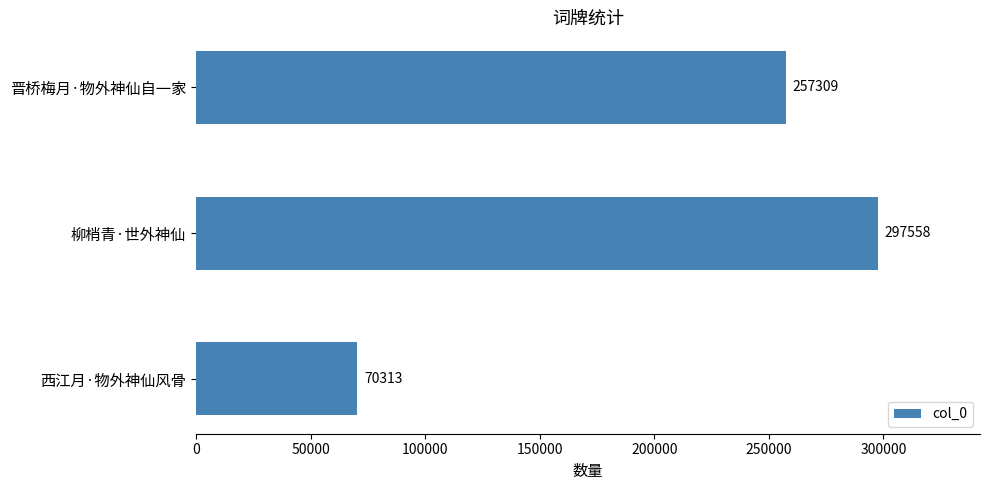

What is the sum of all values?

625180